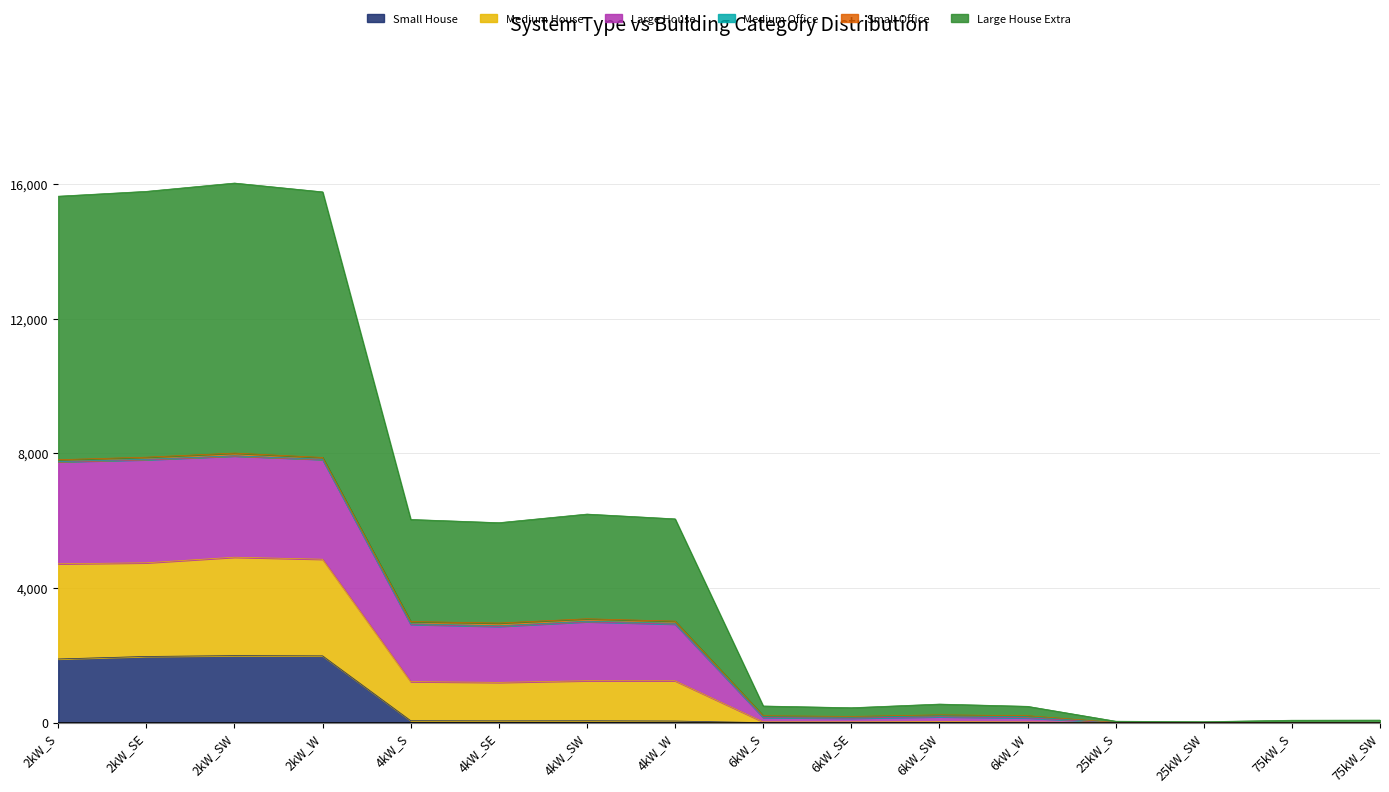

What is the highest value of the Small House series?

1991